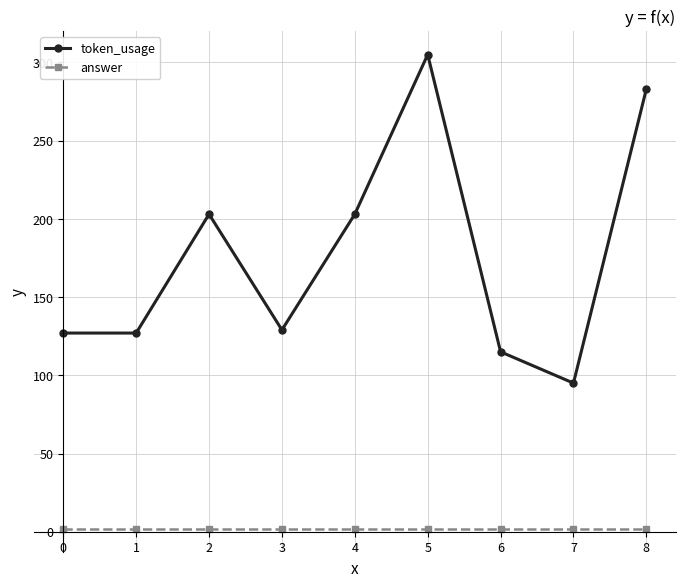

At how many categories does at least one series exceed 151?

4